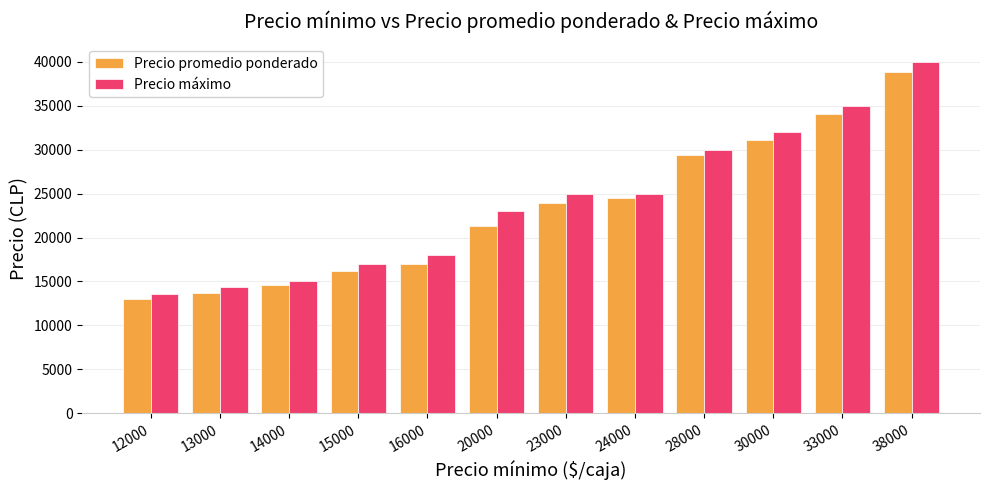

What is the difference between the Precio máximo values at 13000 and 38000?

25666.7